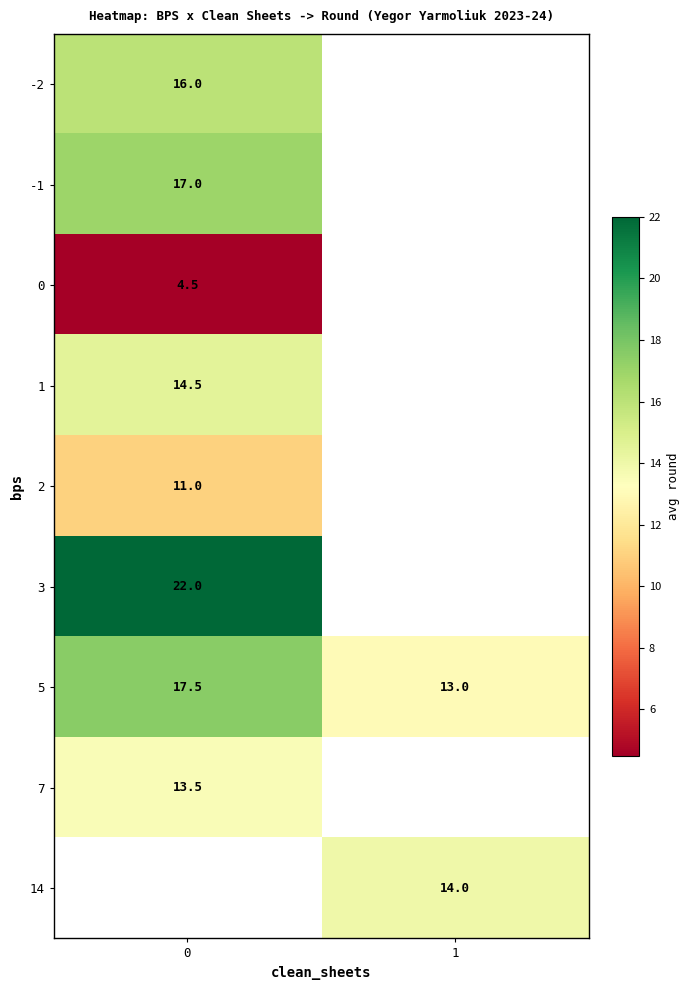

Which series has the widest spread of values?

row_6